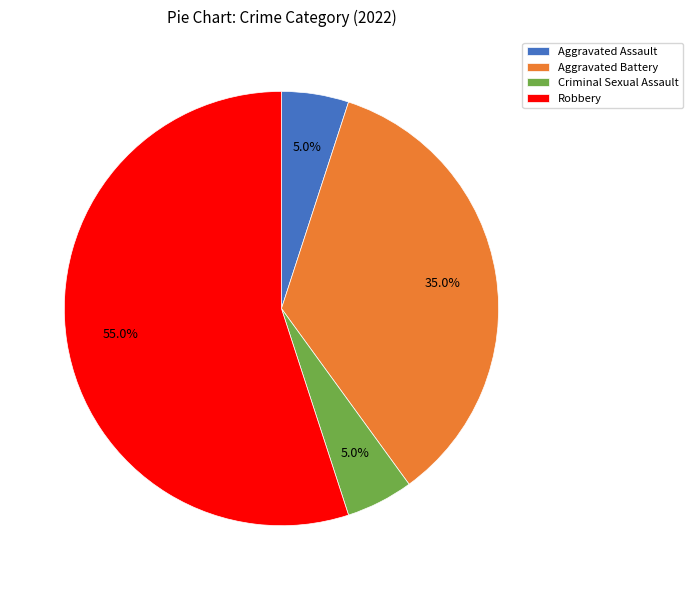

To the nearest percent, what percentage of the pie is Robbery?

55%